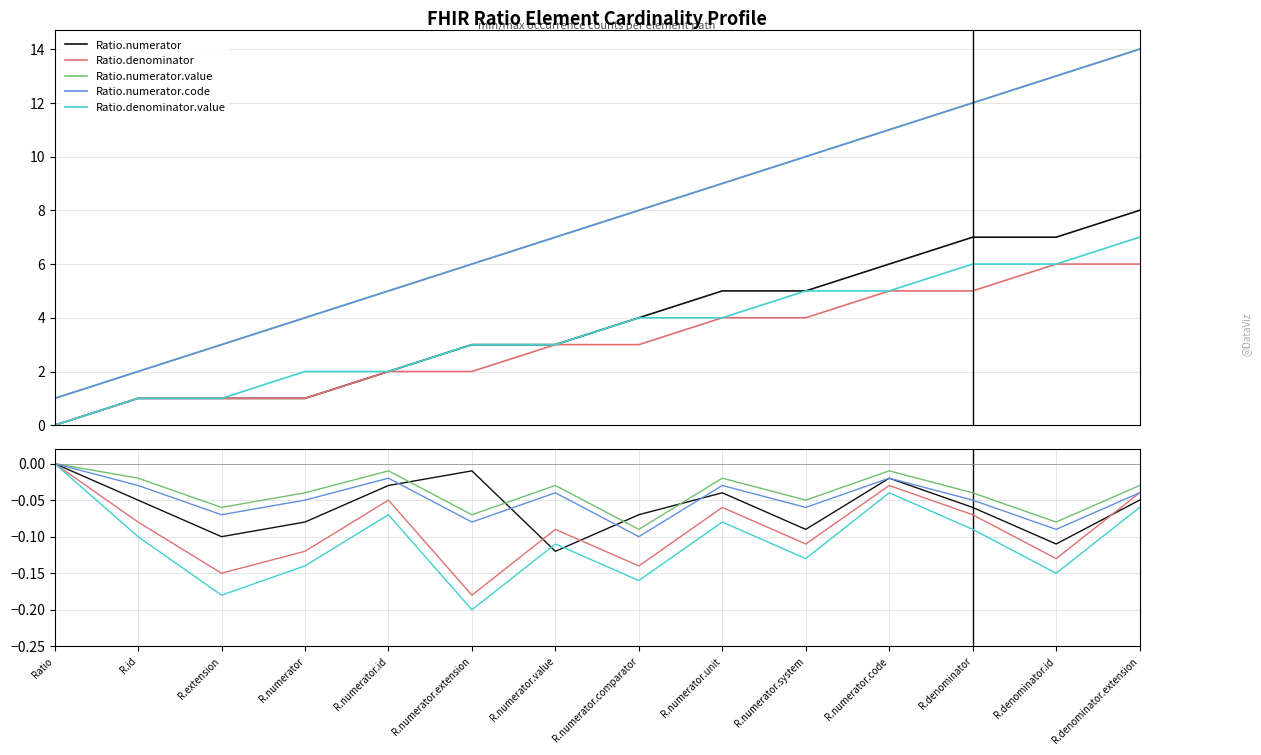

Is the value of Ratio.numerator at R.numerator.id greater than the value of Ratio.denominator at R.numerator?

Yes